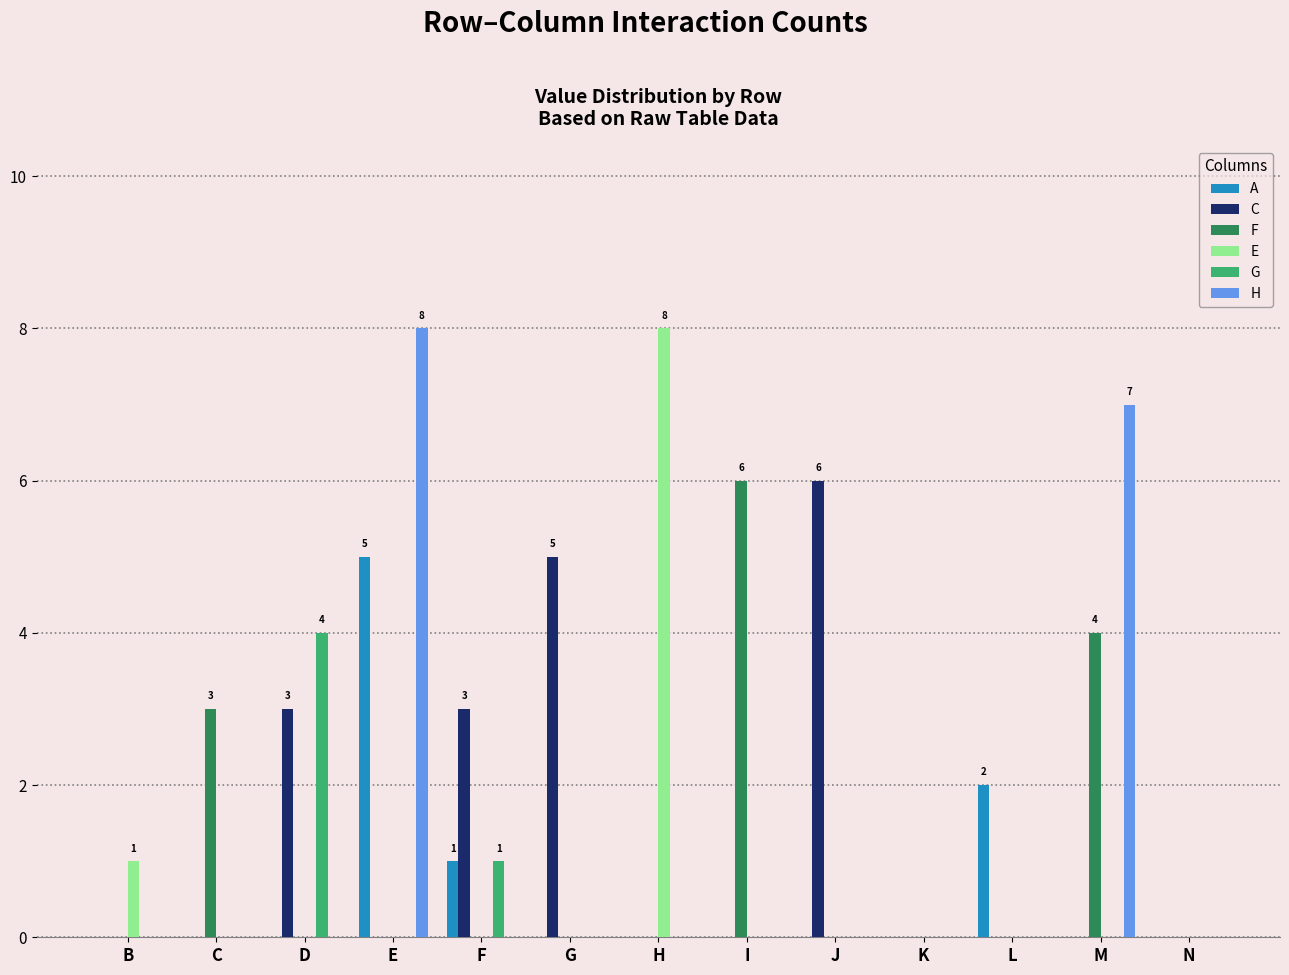

Which series changed the most between G and M?

H